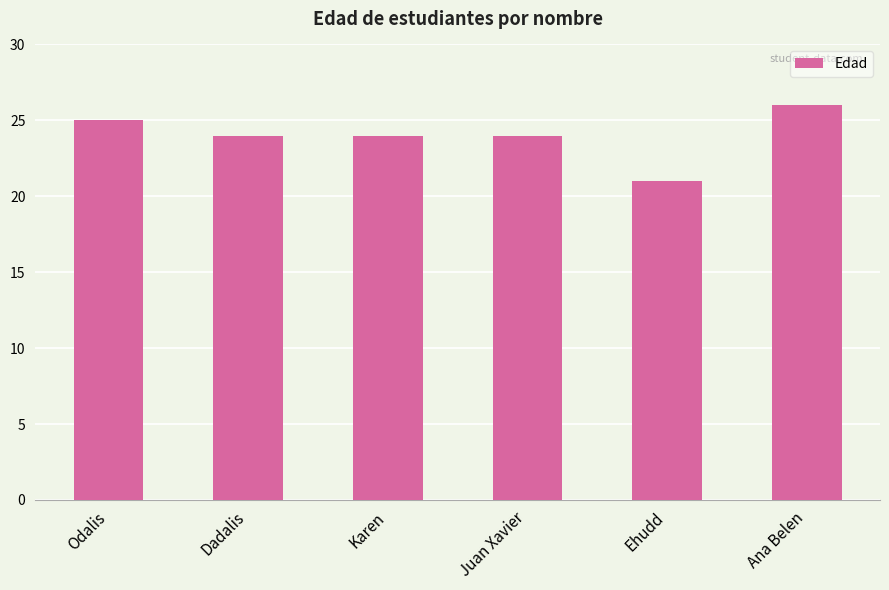

Reading left to right, transcribe all the data shown in this chart.

Odalis=25	Dadalis=24	Karen=24	Juan Xavier=24	Ehudd=21	Ana Belen=26